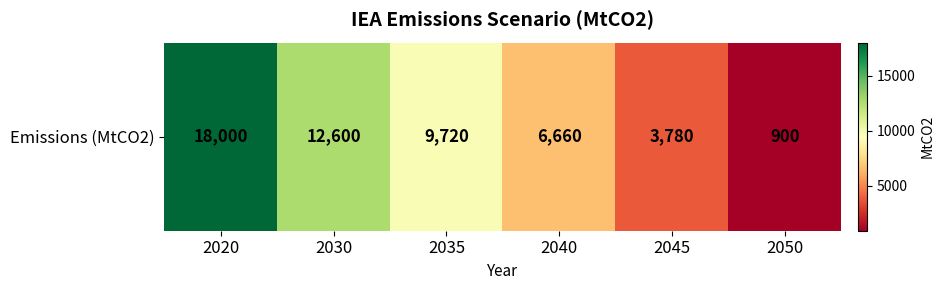

How many values are between 3780 and 12600?

4